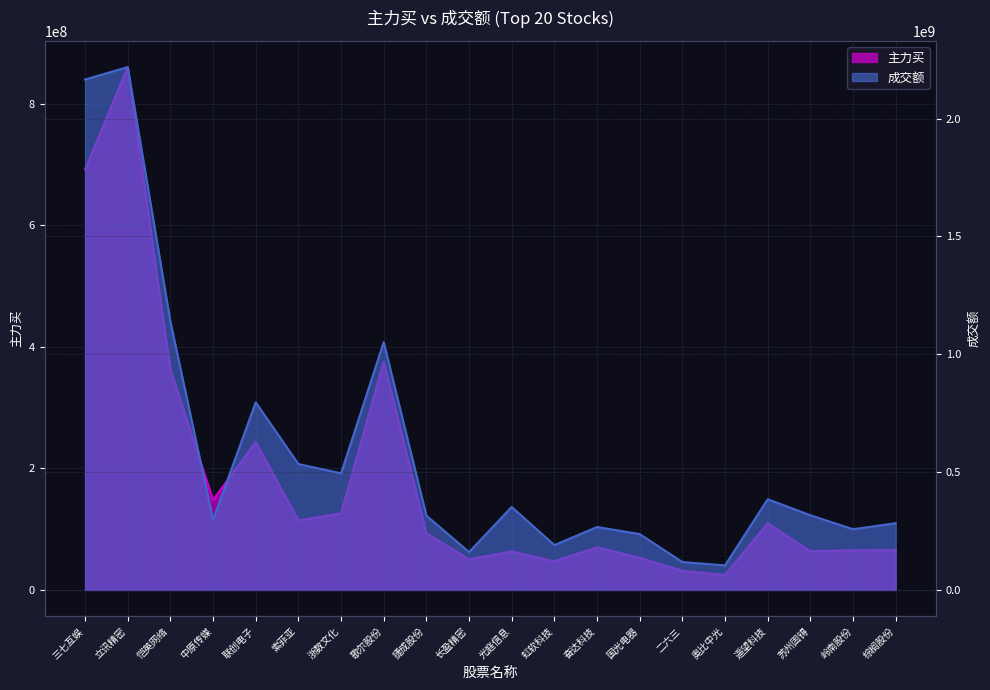

How many lines are shown in the chart?

2